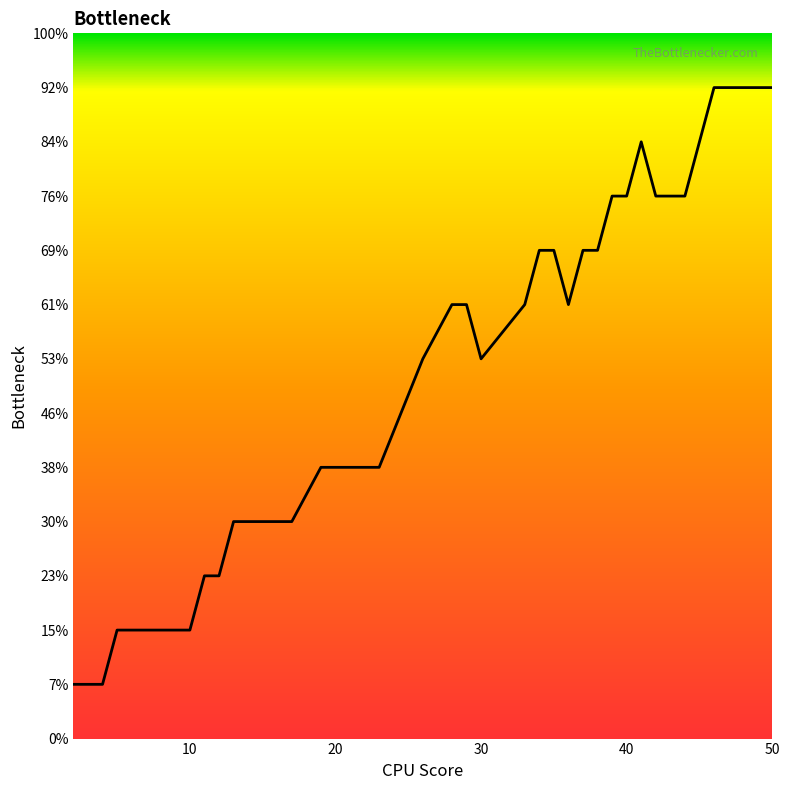

Is this an area chart (filled region under the line)?

Yes